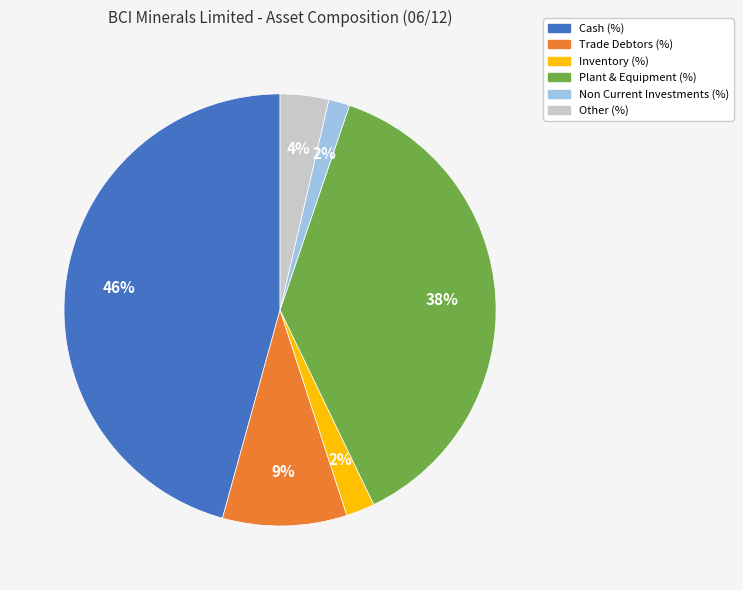

To the nearest percent, what is the difference between the largest and smallest slice percentages?

44%